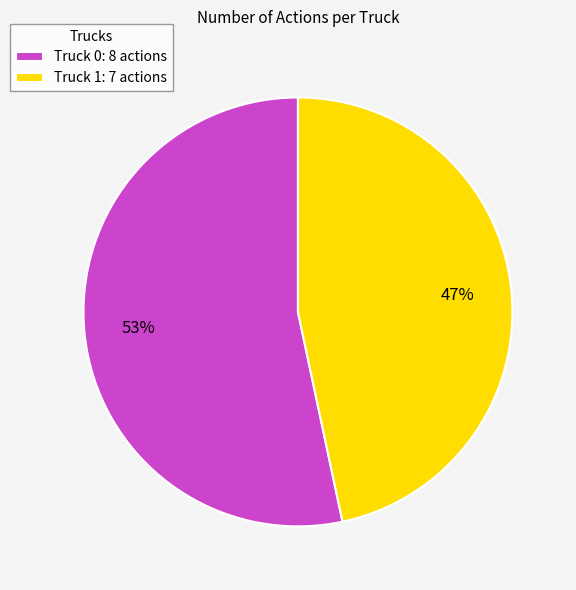

Which has a higher value, Truck 0 or Truck 1?

Truck 0